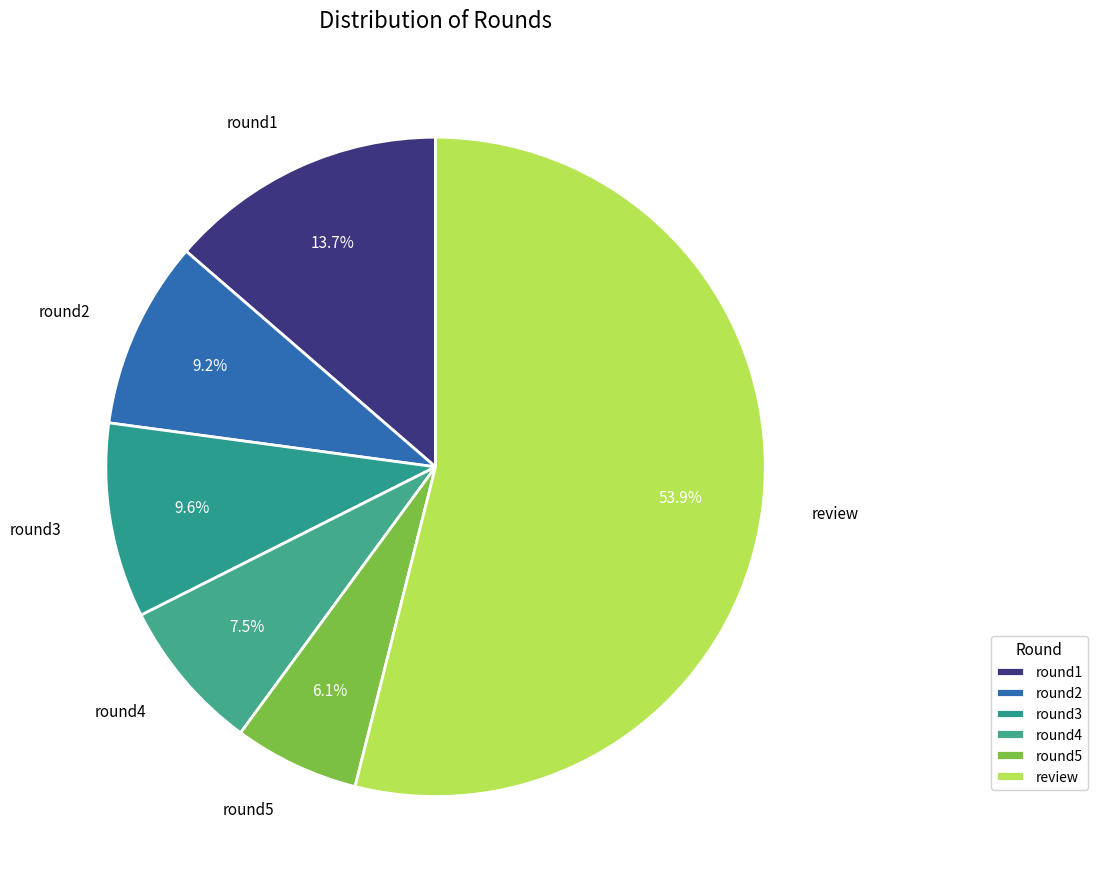

To the nearest percent, what is the difference between the largest and smallest slice percentages?

48%